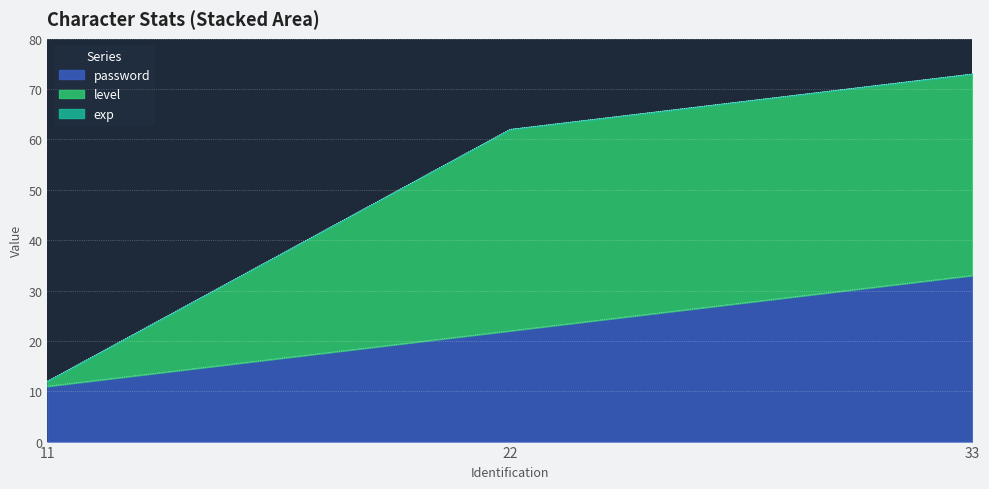

Rank the categories by password value from highest to lowest.

33, 22, 11